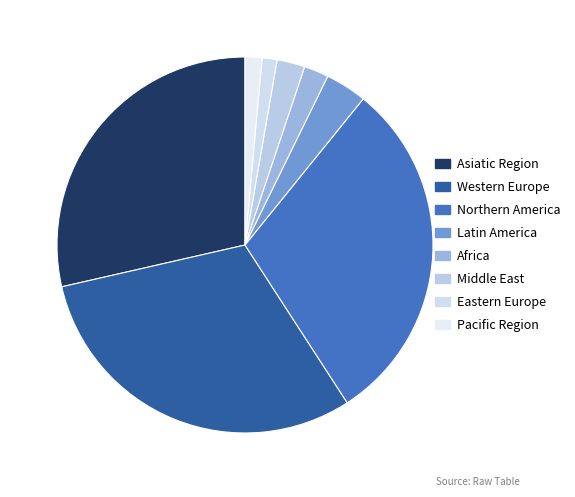

What is the largest slice in the pie chart?

Western Europe